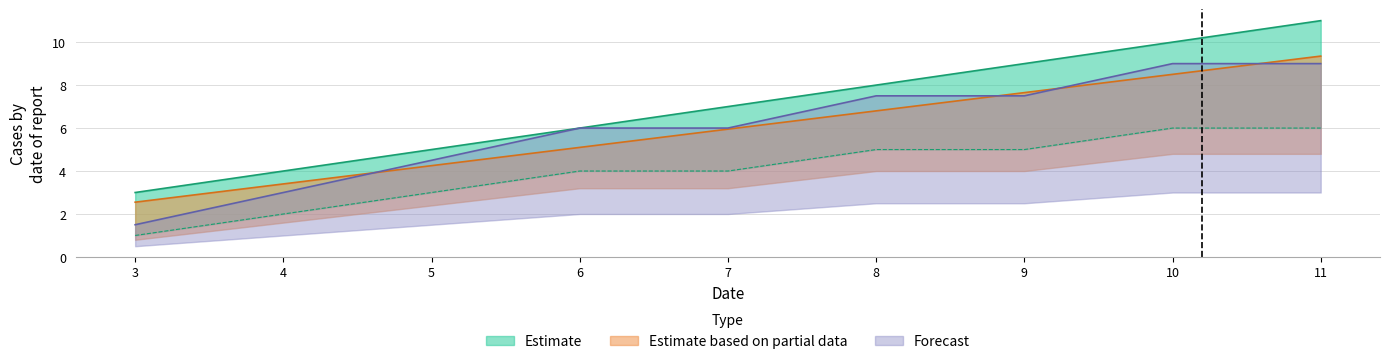

Rank the series by their average value, from lowest to highest.

col_2, col_7, col_4